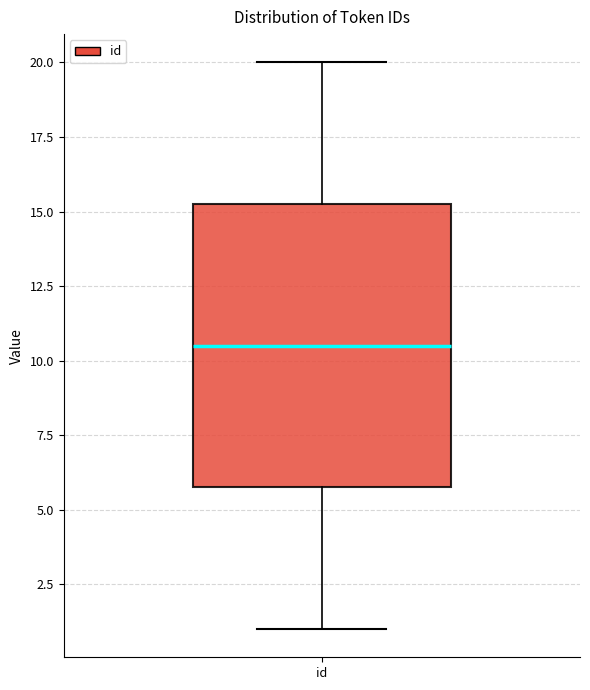

Where does the lower whisker of the box for id end on the y-axis? The values are not printed on the chart, so give them approximately, as read against the axis.

1.0